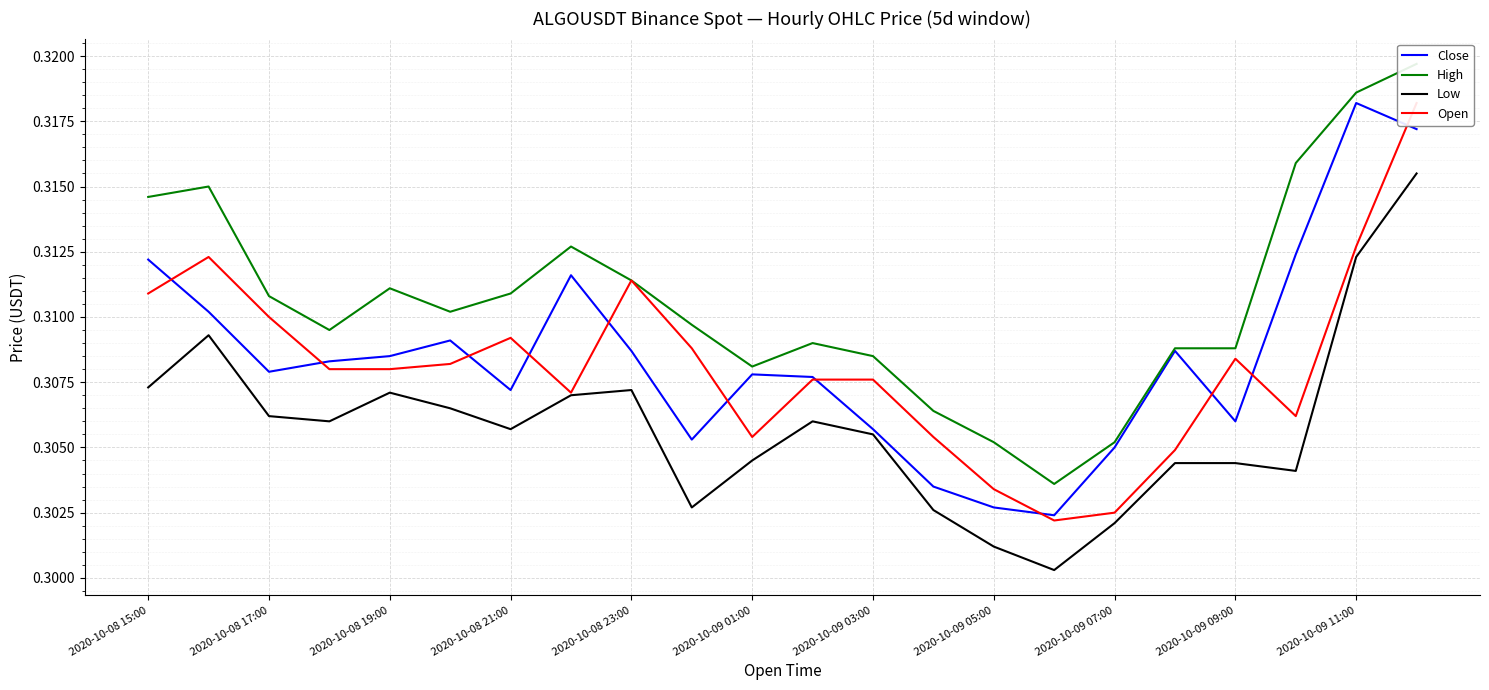

At which label does Close reach its peak?

2020-10-09 11:00